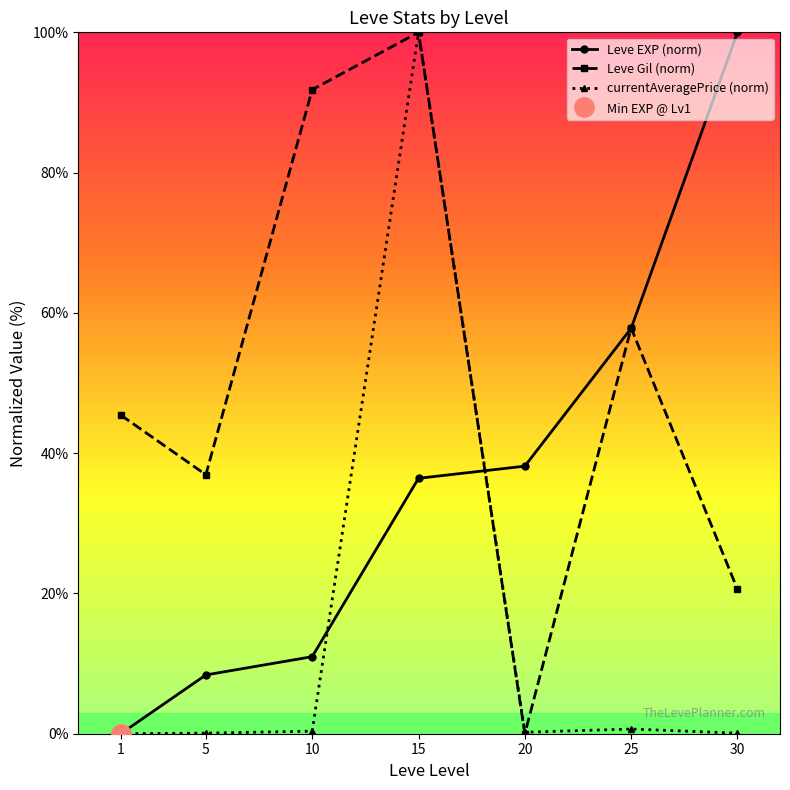

Does the chart have visible grid lines?

No